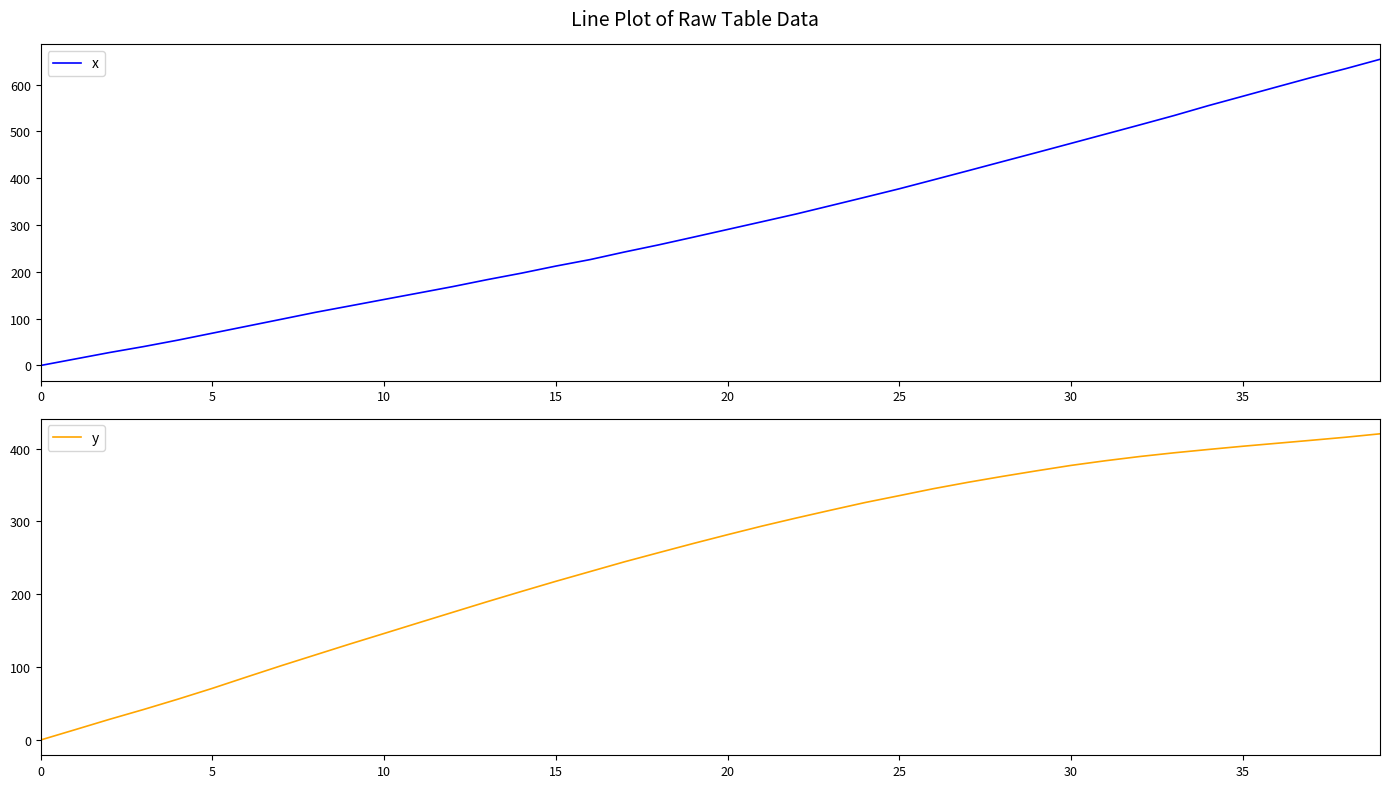

The value of y at 20 is 438.5. True or false?

False